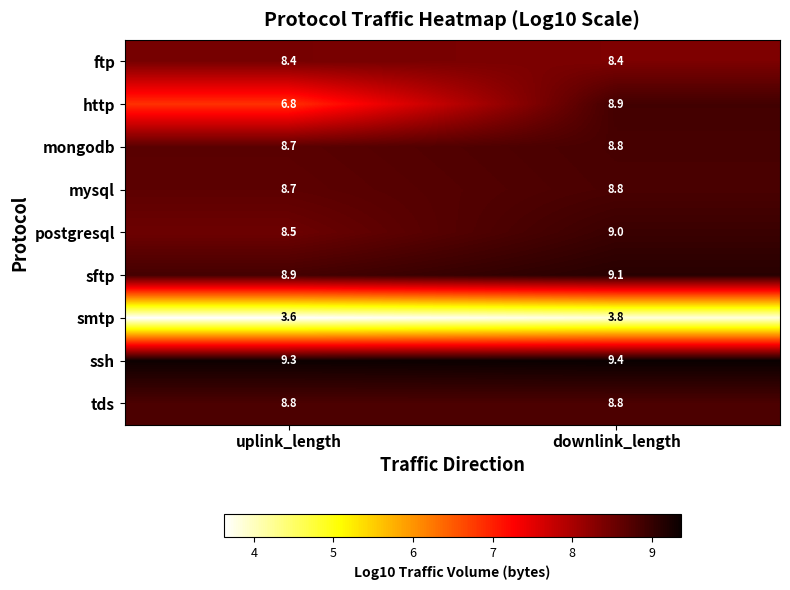

True or false: ftp has a value of 5.8 at downlink_length.

False